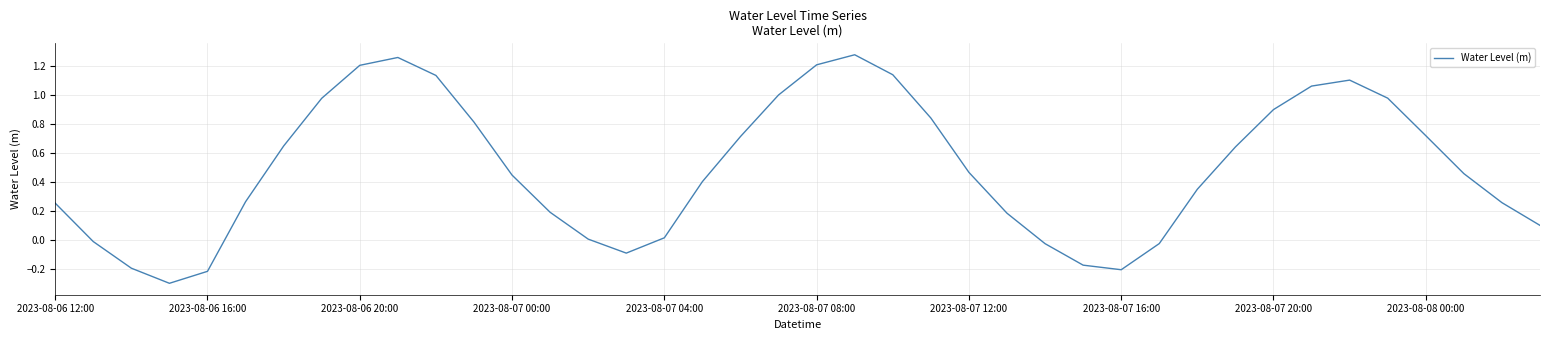

What is the minimum value shown in the chart?

-0.3